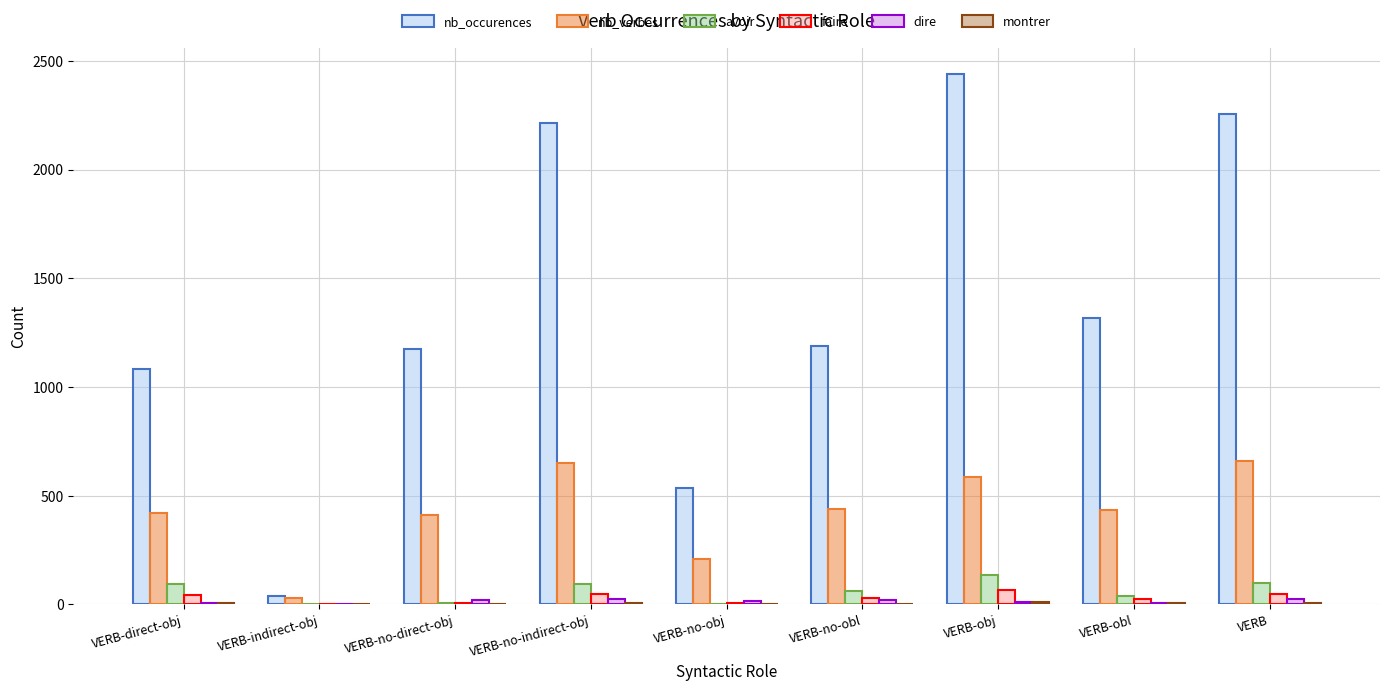

The value of nb_occurences at VERB-obj is 3386. True or false?

False